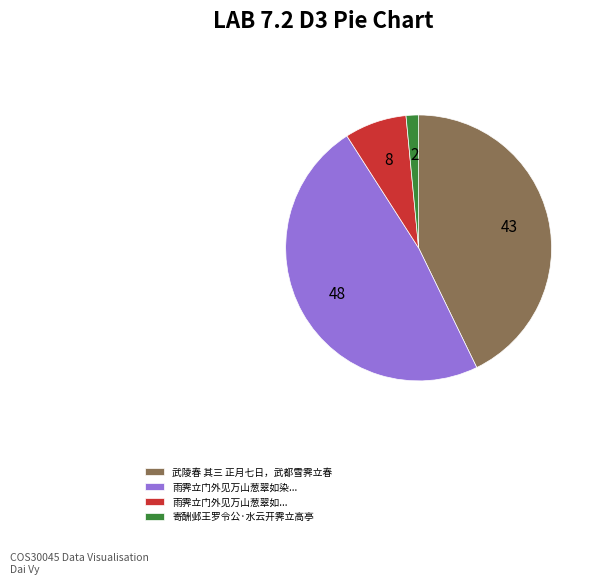

Do 武陵春 其三 正月七日，武都雪霁立春 and 雨霁立门外见万山葱翠如染... together represent more than half of the pie?

Yes